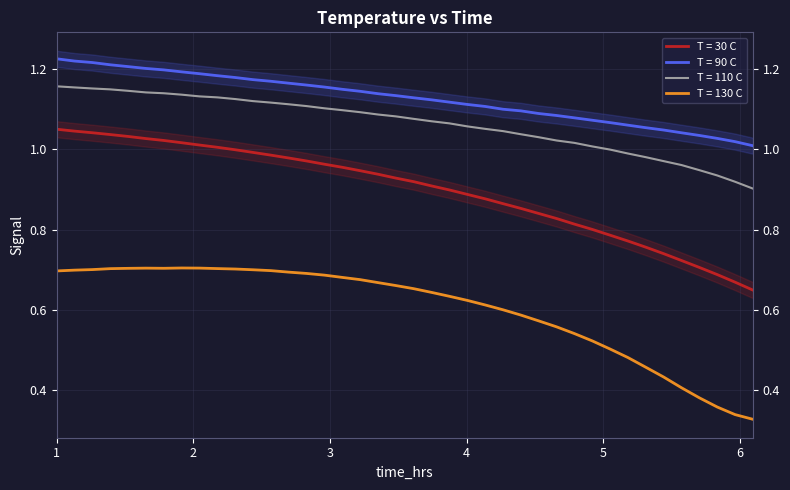

Reading left to right, list all the values displayed in this chart.

T = 30 C: 1.0	1.0	1.0	1.0	1.0	1.0	1.0	1.0	1.0	1.0	1.0	1.0	1.0	1.0	1.0	1.0	1.0	0.9	0.9	0.9	0.9	0.9	0.9	0.9	0.9	0.9	0.9	0.8	0.8	0.8	0.8	0.8	0.8	0.8	0.7	0.7	0.7	0.7	0.7	0.6
T = 90 C: 1.2	1.2	1.2	1.2	1.2	1.2	1.2	1.2	1.2	1.2	1.2	1.2	1.2	1.2	1.2	1.2	1.1	1.1	1.1	1.1	1.1	1.1	1.1	1.1	1.1	1.1	1.1	1.1	1.1	1.1	1.1	1.1	1.1	1.1	1.0	1.0	1.0	1.0	1.0	1.0
T = 110 C: 1.2	1.2	1.2	1.1	1.1	1.1	1.1	1.1	1.1	1.1	1.1	1.1	1.1	1.1	1.1	1.1	1.1	1.1	1.1	1.1	1.1	1.1	1.1	1.1	1.1	1.0	1.0	1.0	1.0	1.0	1.0	1.0	1.0	1.0	1.0	1.0	0.9	0.9	0.9	0.9
T = 130 C: 0.7	0.7	0.7	0.7	0.7	0.7	0.7	0.7	0.7	0.7	0.7	0.7	0.7	0.7	0.7	0.7	0.7	0.7	0.7	0.7	0.7	0.6	0.6	0.6	0.6	0.6	0.6	0.6	0.6	0.5	0.5	0.5	0.5	0.5	0.4	0.4	0.4	0.4	0.3	0.3